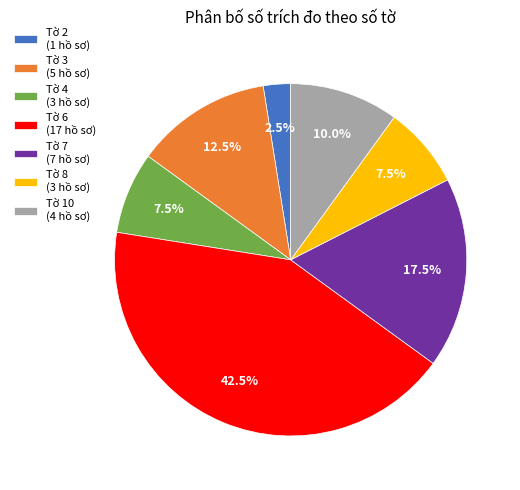

What is the largest slice in the pie chart?

Tờ 6